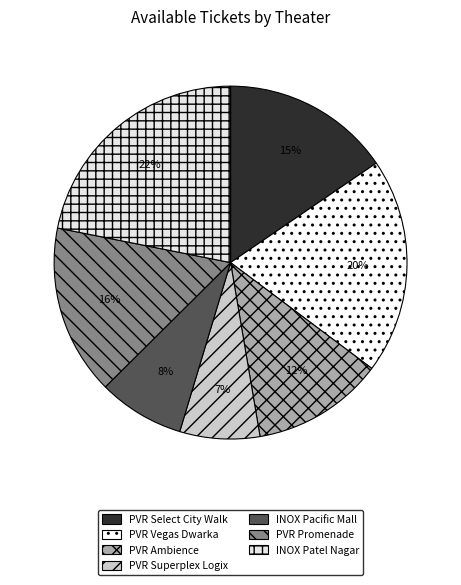

How many slices are in this pie chart?

7